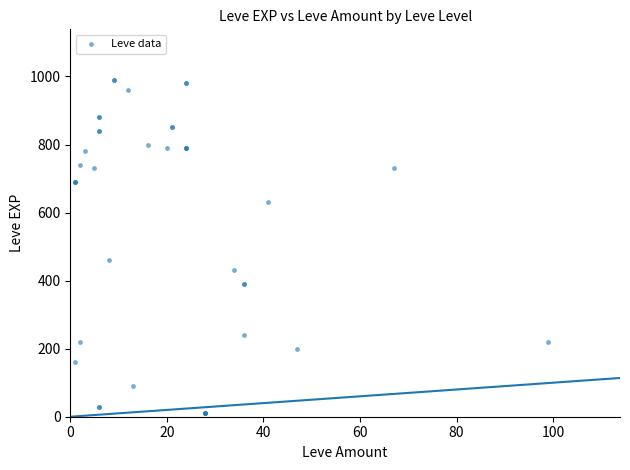

What Y value in the scatter plot is closest to 500?

460